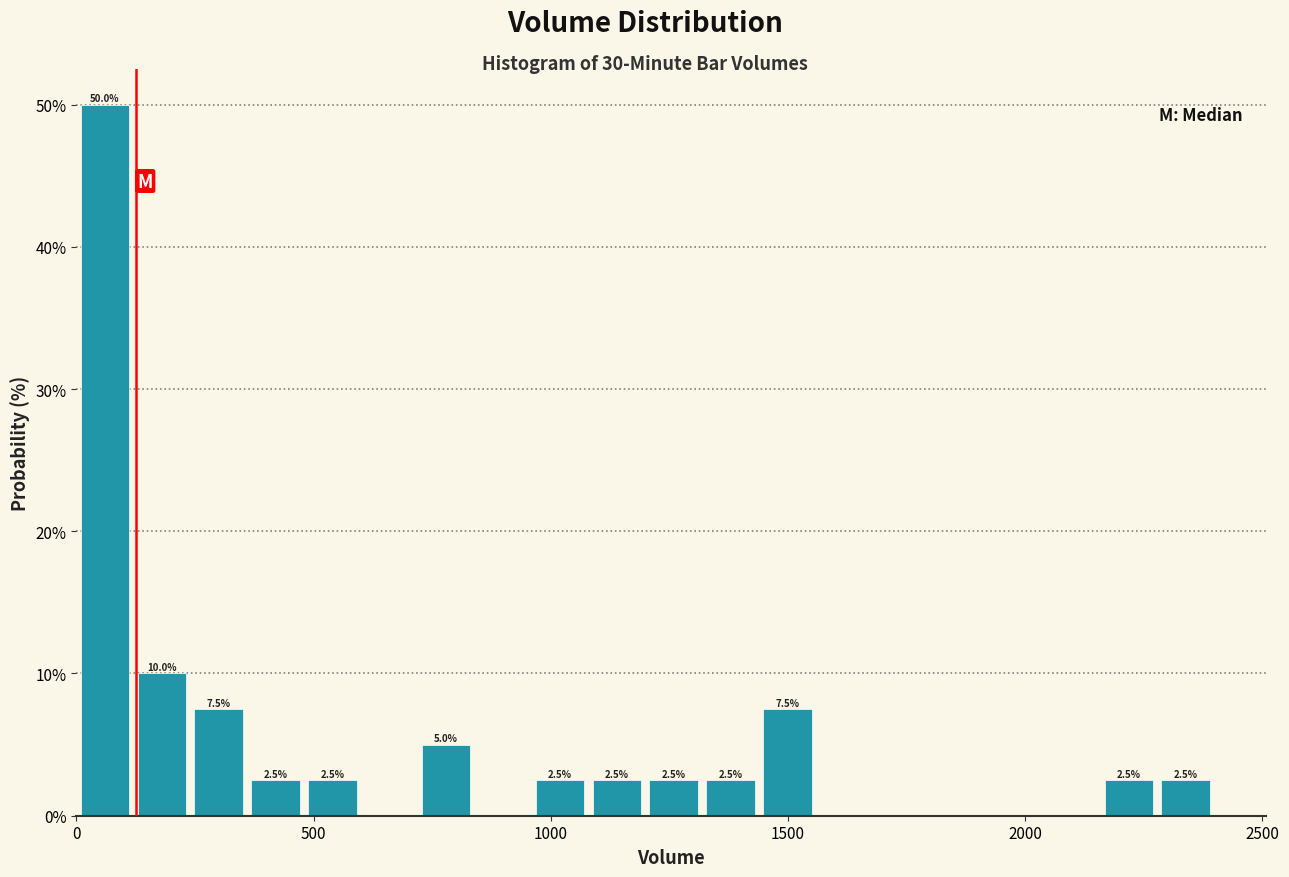

Around what value on the x-axis is the tallest bar? Give the approximate position of its centre, as read against the axis.

50